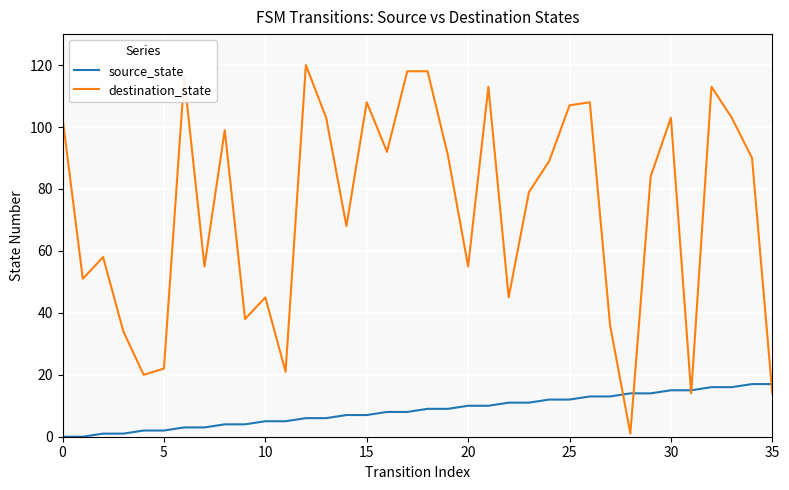

True or false: source_state and destination_state cross at least once.

True